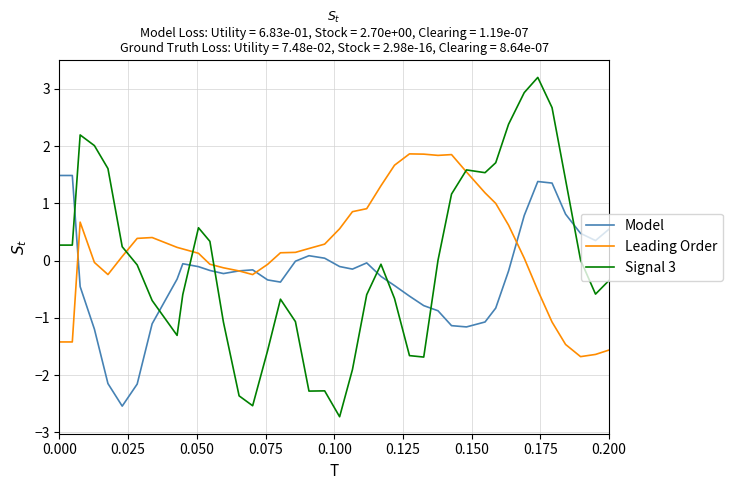

What is the highest value of the Signal 3 series?

3.2